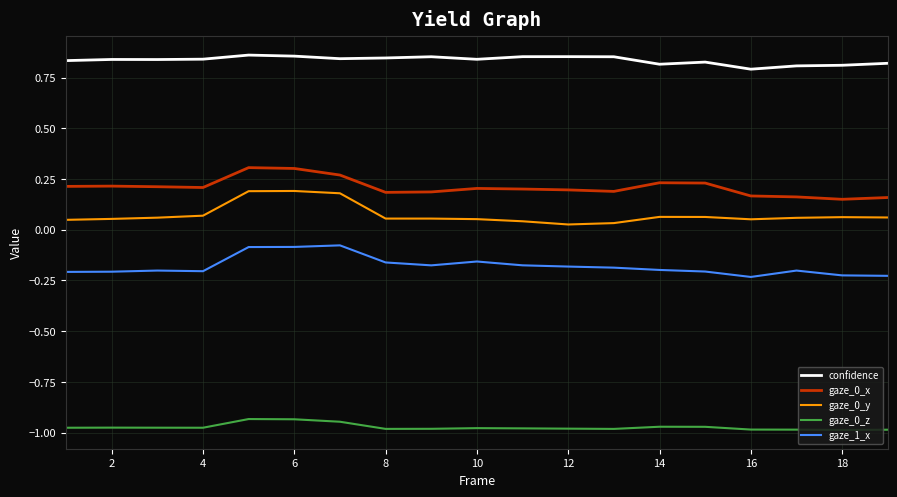

True or false: gaze_1_x and gaze_0_z cross at least once.

False